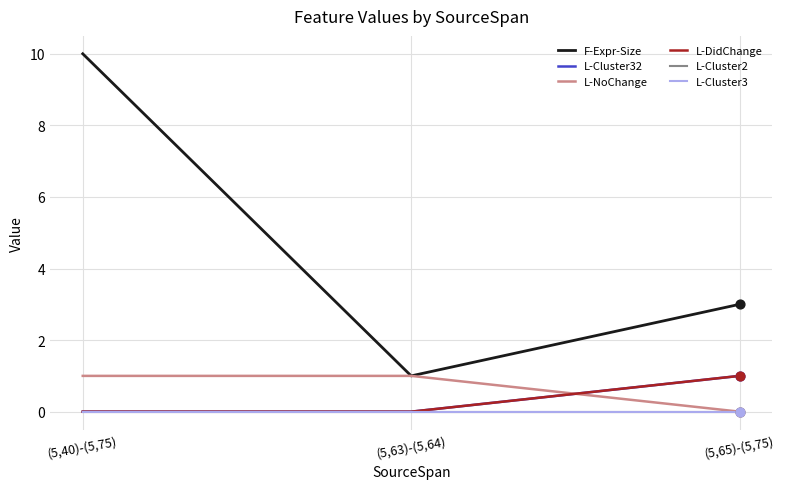

At how many categories does at least one series exceed 1?

2